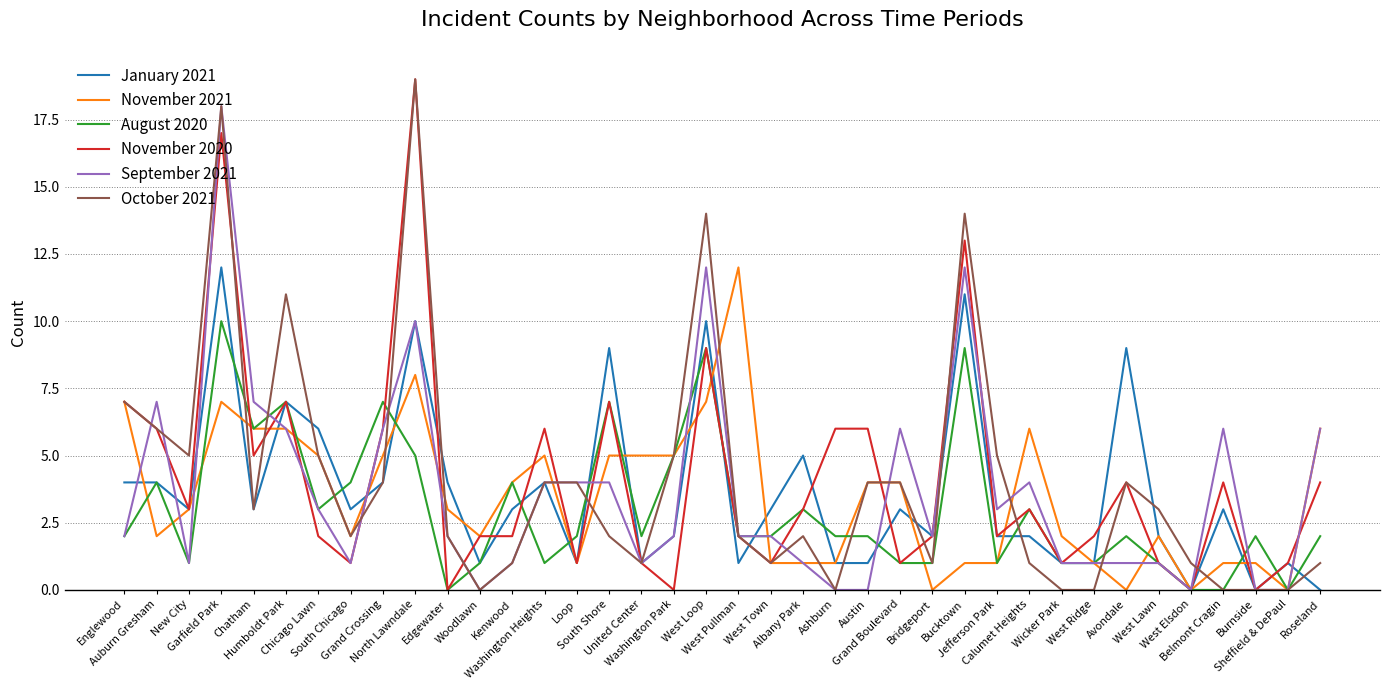

What is the highest value of the November 2020 series?

19